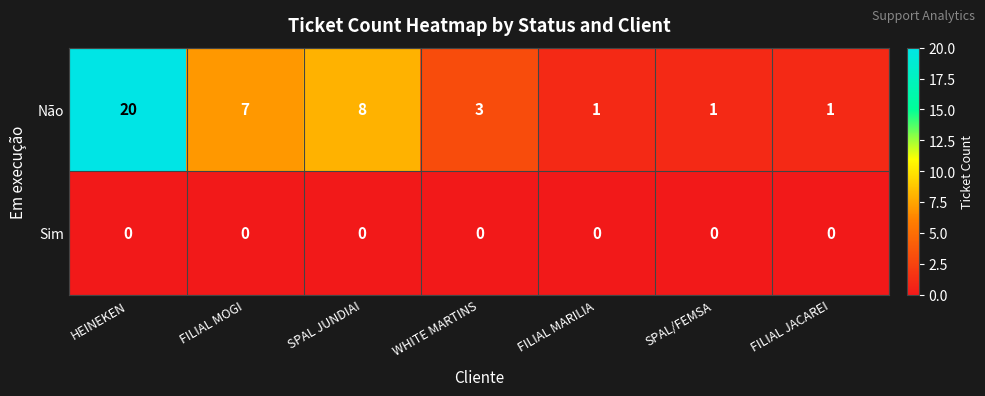

What is the difference between the maximum and second lowest values in the Não series?

19